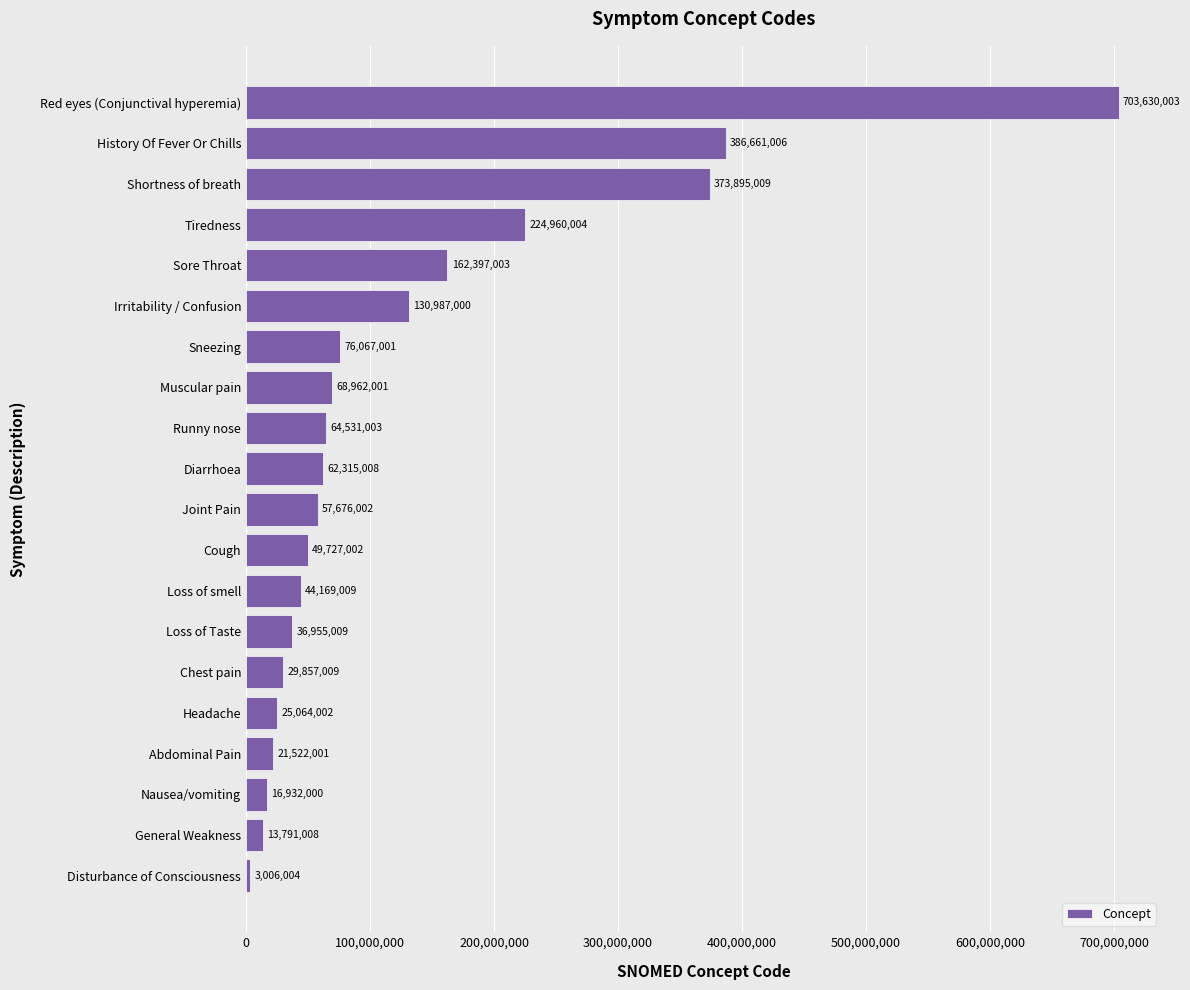

What is the change in value from Loss of Taste to Sneezing?

+39111992